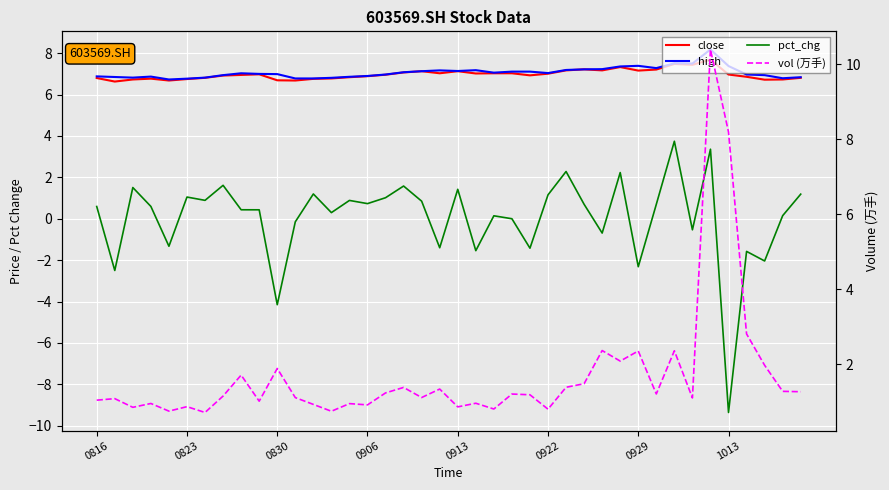

Is it true that high equals 1.5 at 14?

False